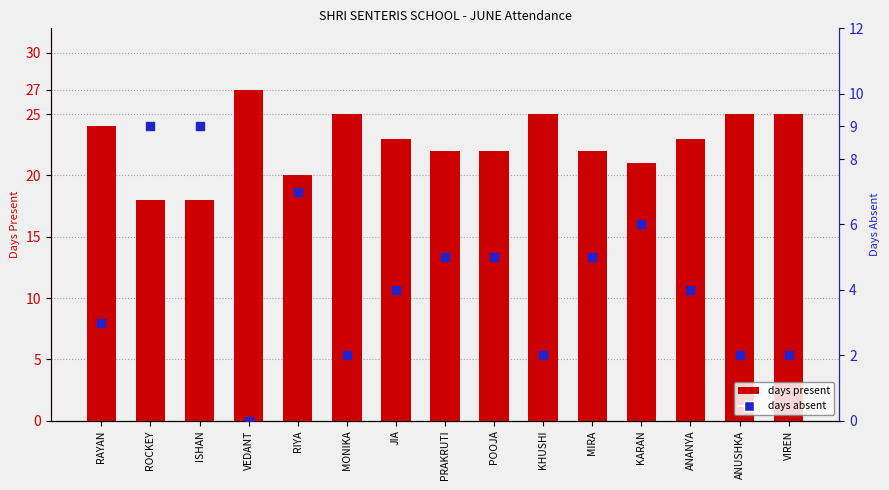

Which series reaches the maximum Y coordinate?

days present